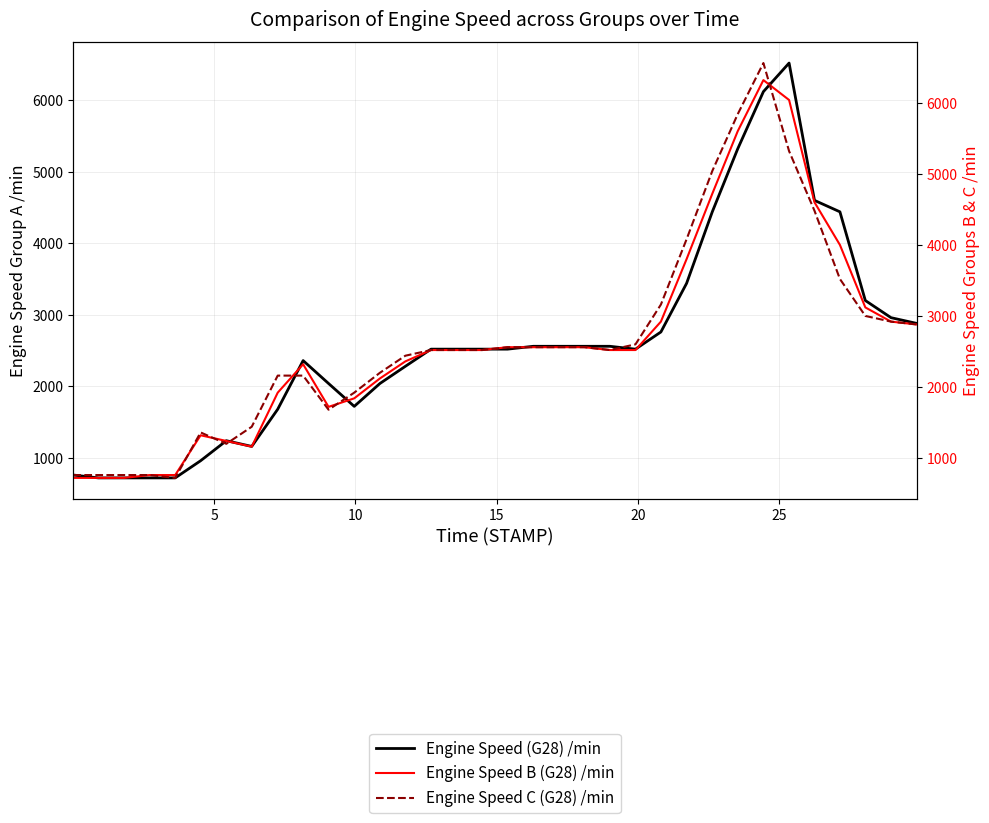

What is the value of the Engine Speed (G28) /min point at the 13th from the left?

2040